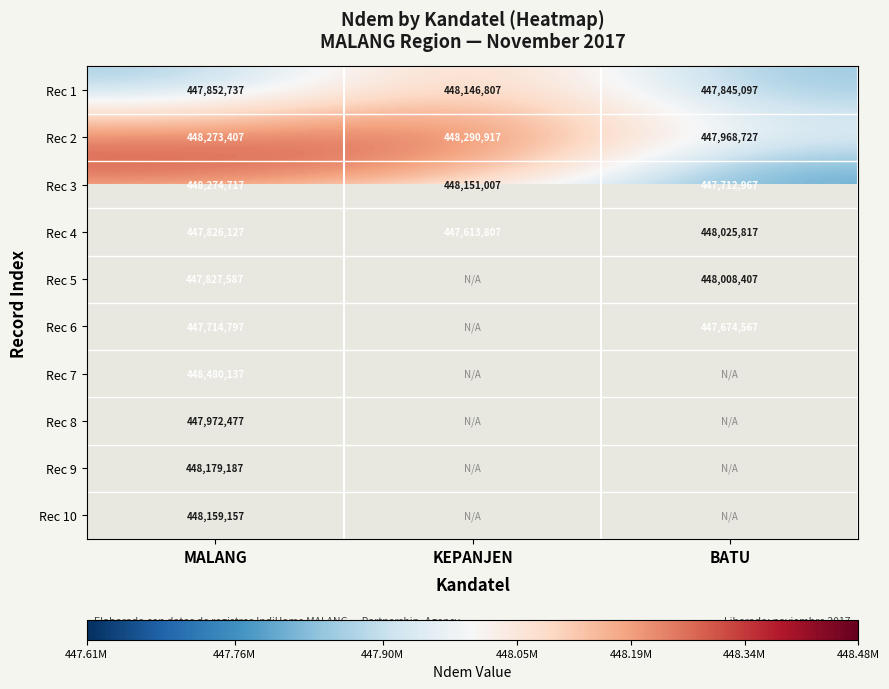

True or false: Rec 9 has a value of 448179187 at MALANG.

True